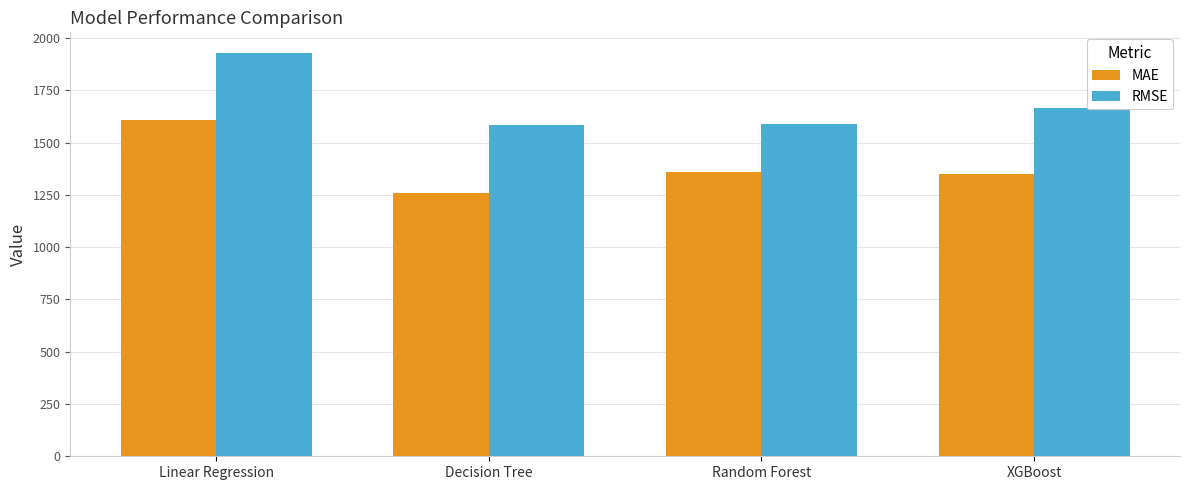

What is the lowest value of the RMSE series?

1583.5